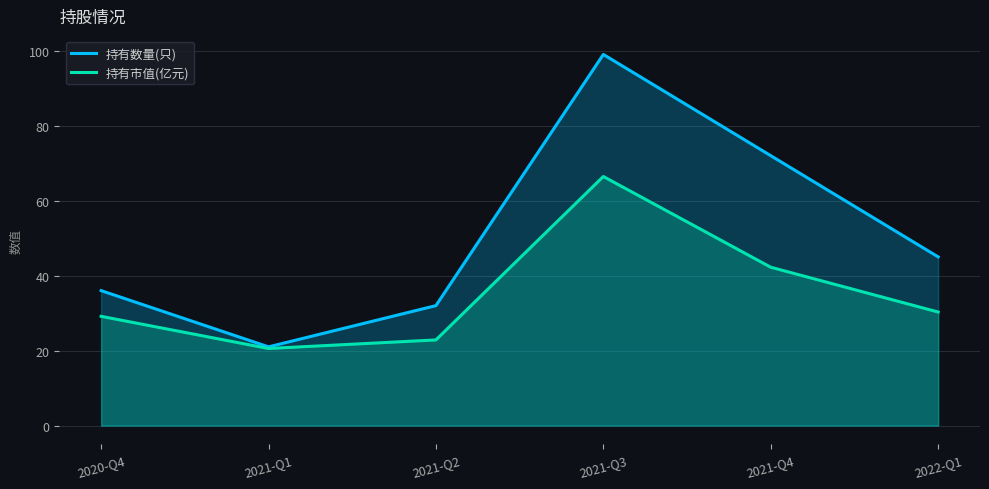

Where is the first local minimum for 持有数量(只)?

2021-Q1